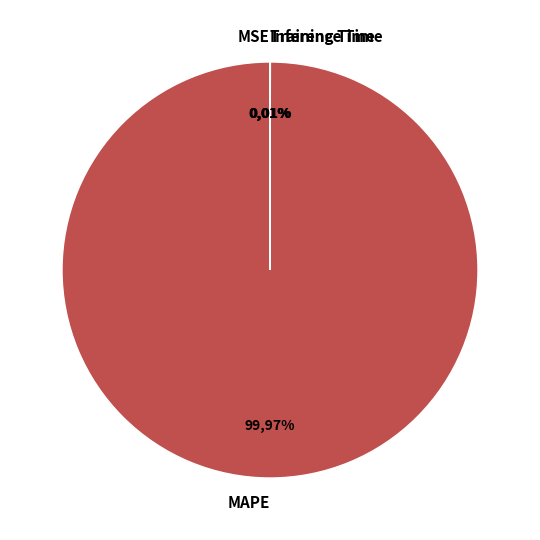

Which category has the biggest portion of the pie?

MAPE